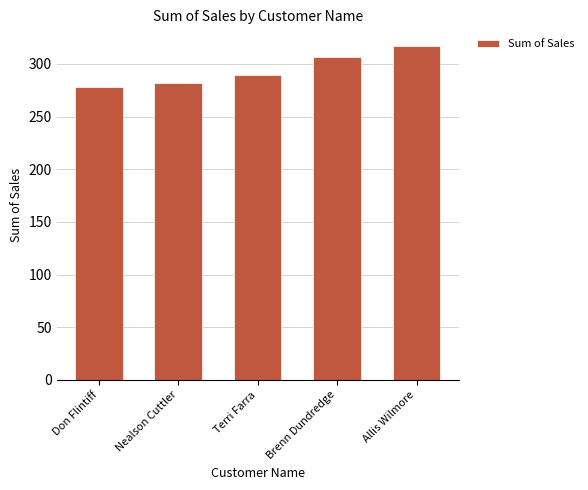

What is the difference between the values at Don Flintiff and Terri Farra?

11.1